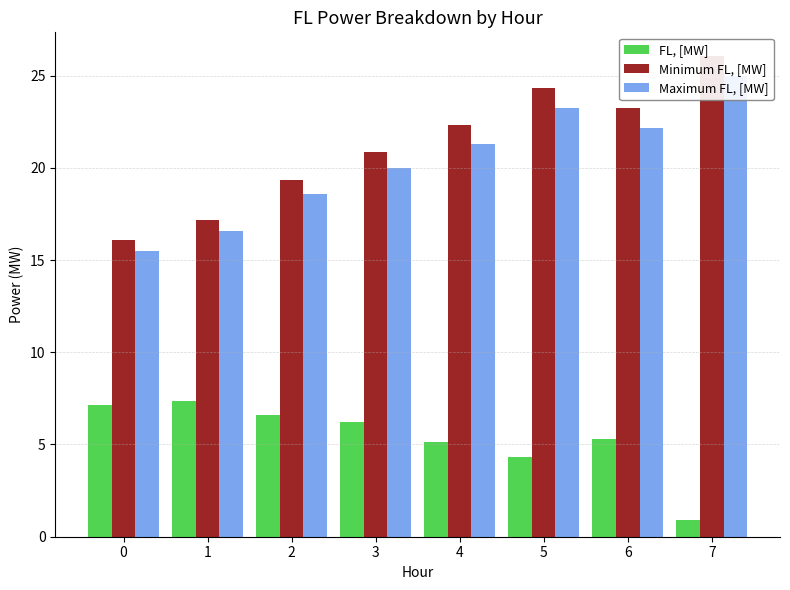

True or false: Maximum FL, [MW] has a value of 5.4 at 1.

False